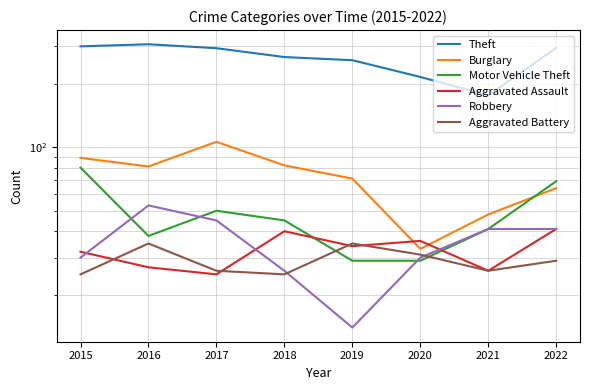

What is the maximum value shown in the chart?

307